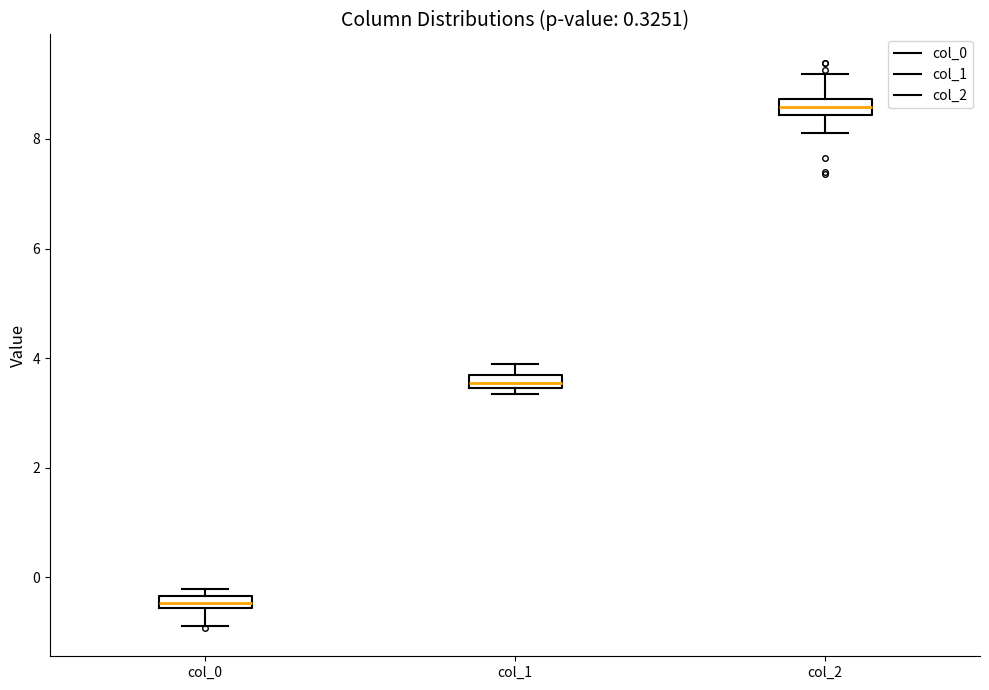

Which box has the highest median line?

col_2